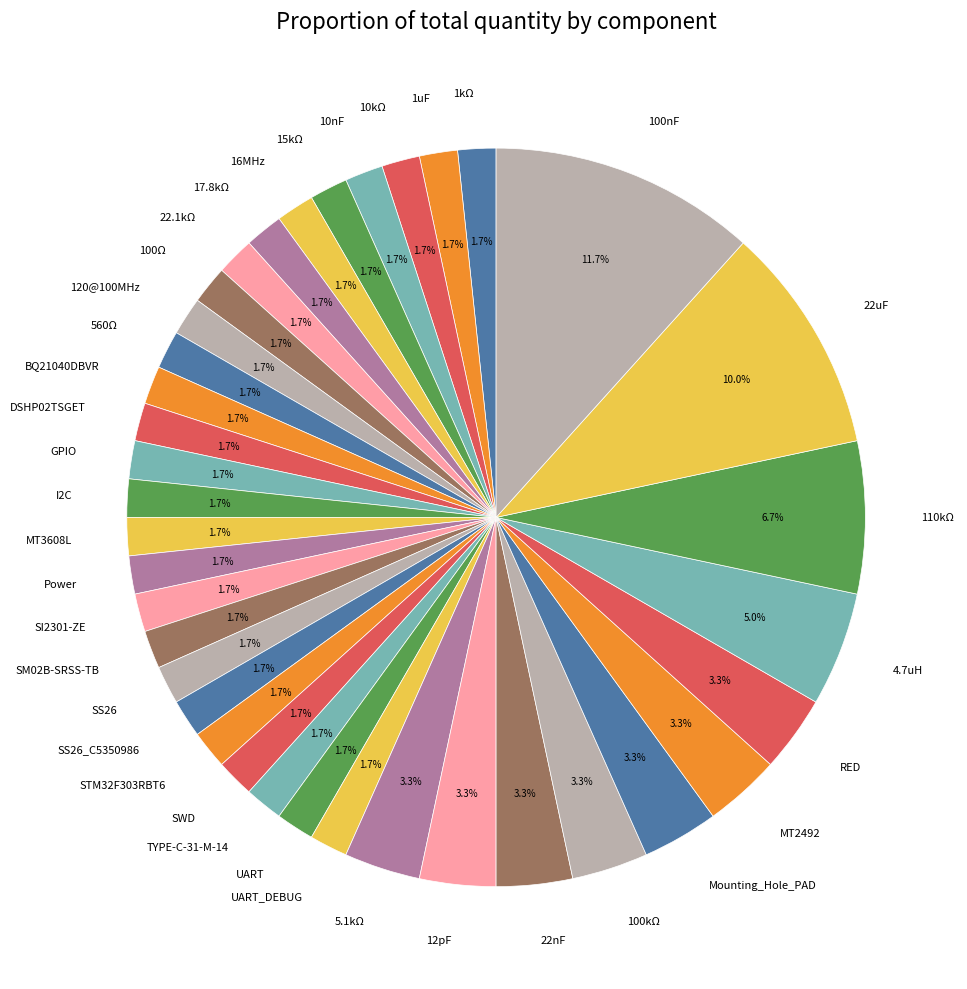

To the nearest percent, what percentage of the pie is 120@100MHz?

2%